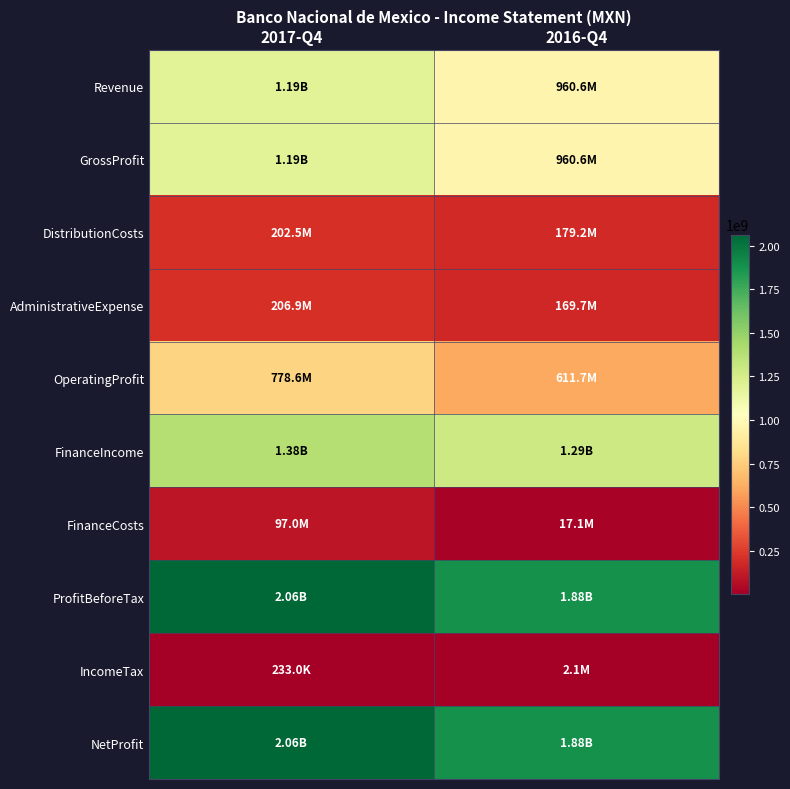

At which category does the chart reach its peak across all series?

2017-Q4